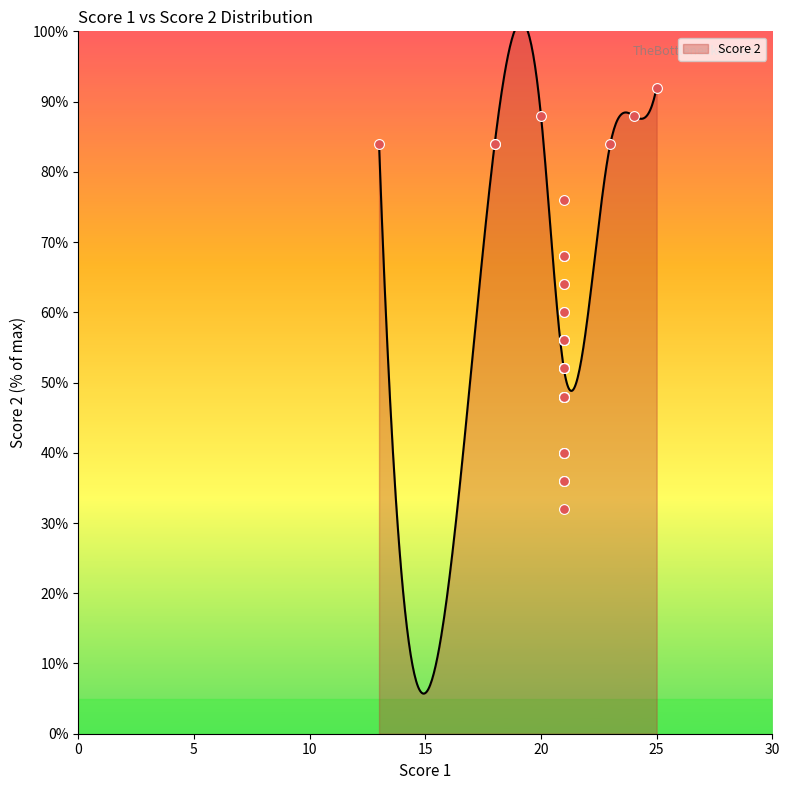

Approximately how many times larger is the value at 21 compared to 21?

1.7